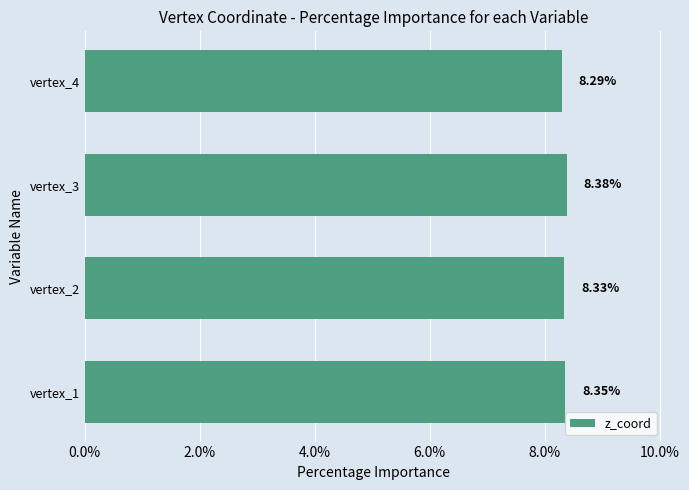

Rank the categories by value from lowest to highest.

vertex_4, vertex_2, vertex_1, vertex_3